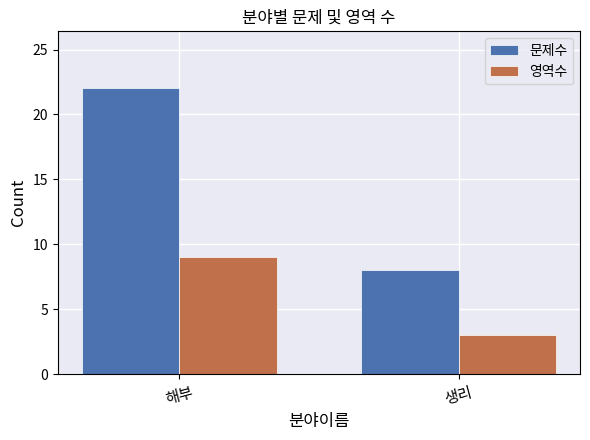

What is the maximum value shown in the chart?

22